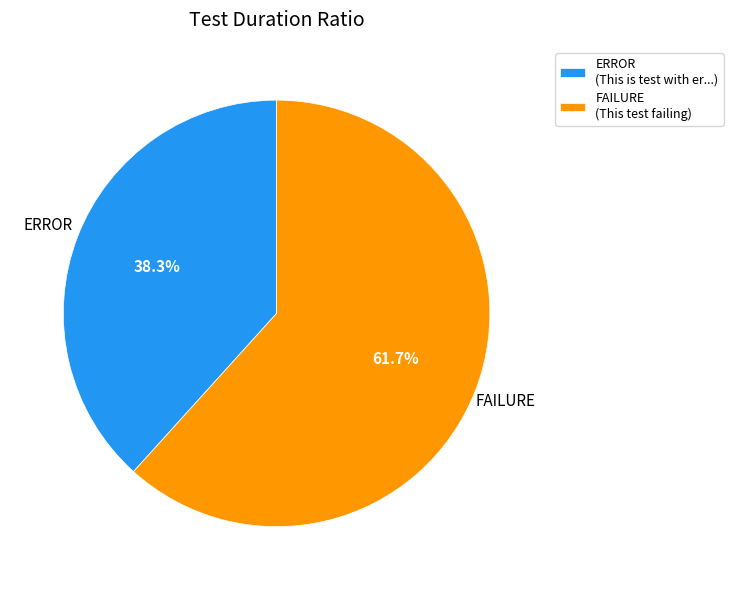

Is there a majority slice in this chart?

Yes